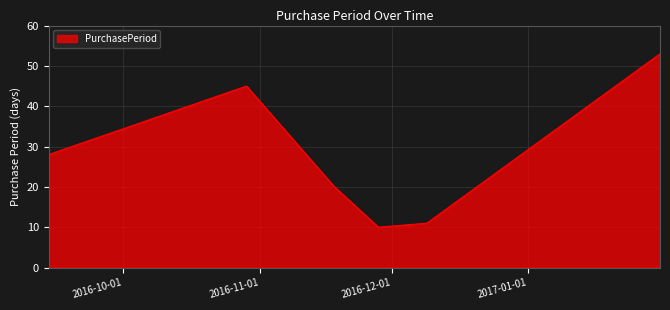

What is the average value?

28